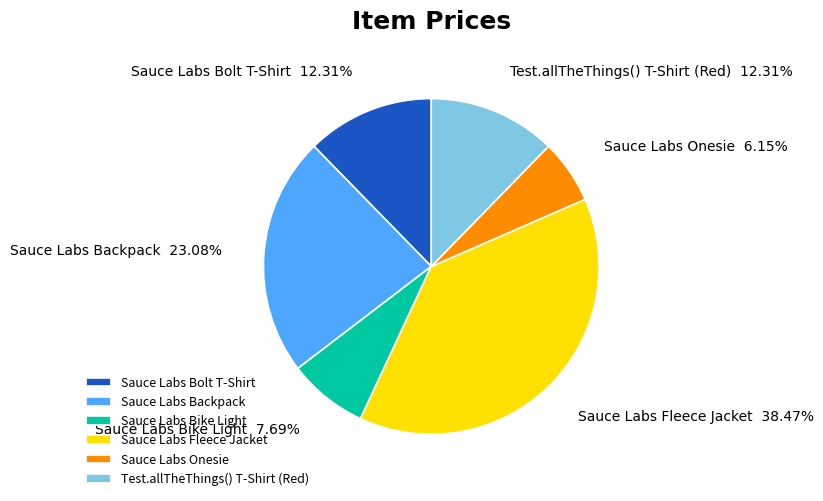

How many slices are in this pie chart?

6